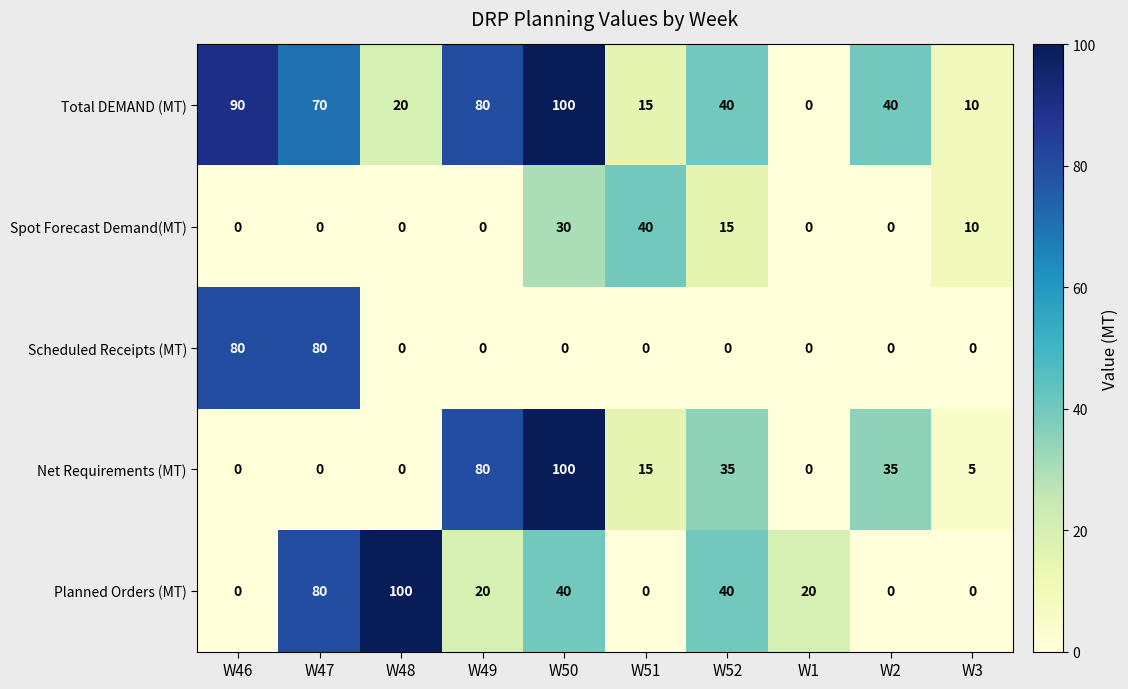

Between W51 and W2, which series saw the biggest shift?

Spot Forecast Demand(MT)